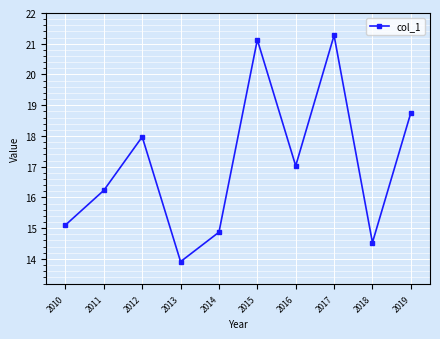

What is the sum of the values at 2014 and 2015?

36.0